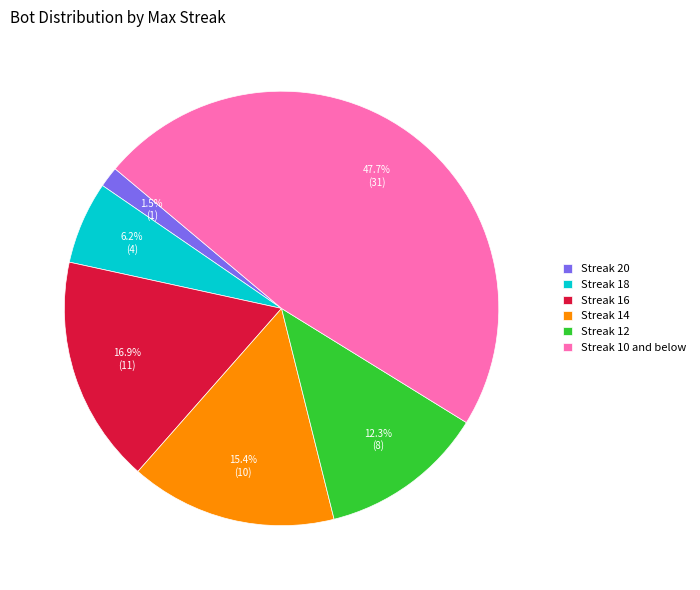

Which slice is the largest?

Streak 10 and below